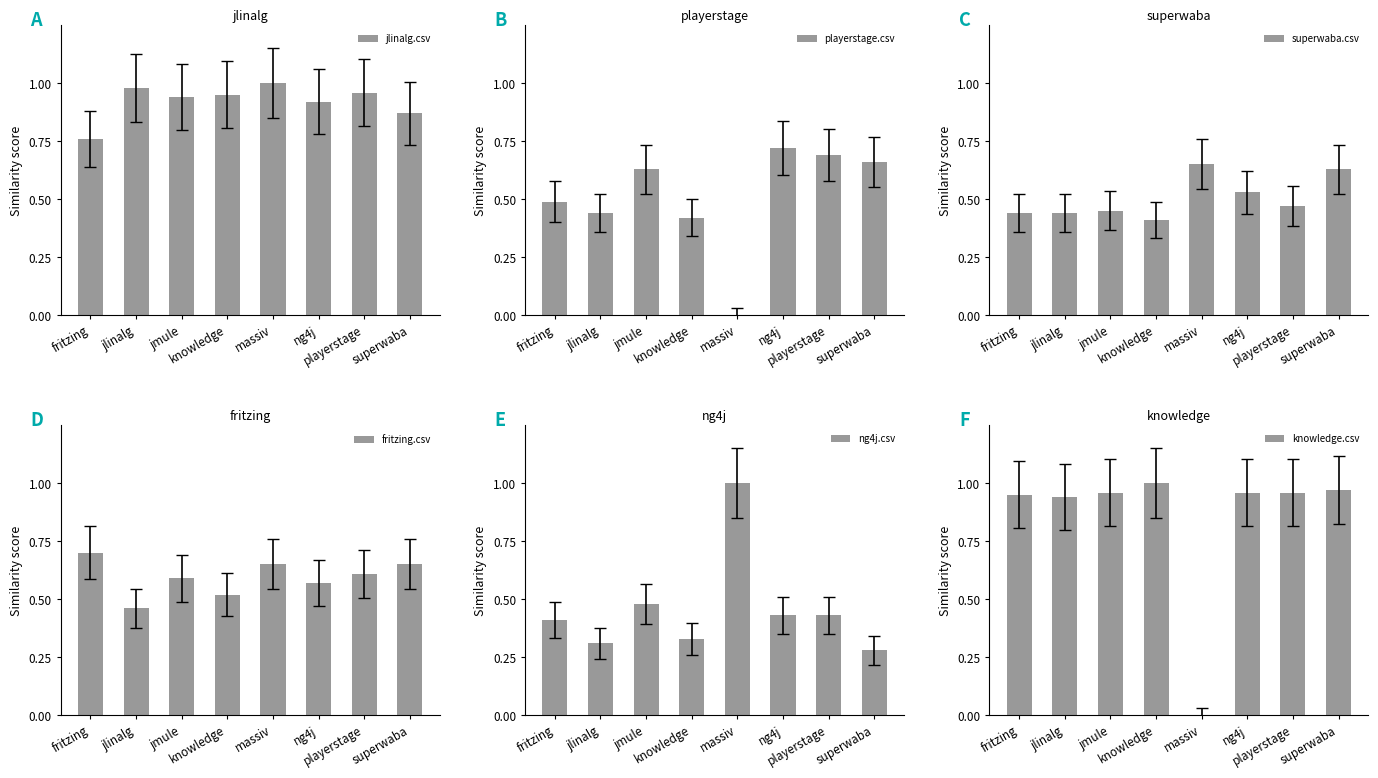

What is the total value across all series at knowledge?

3.6